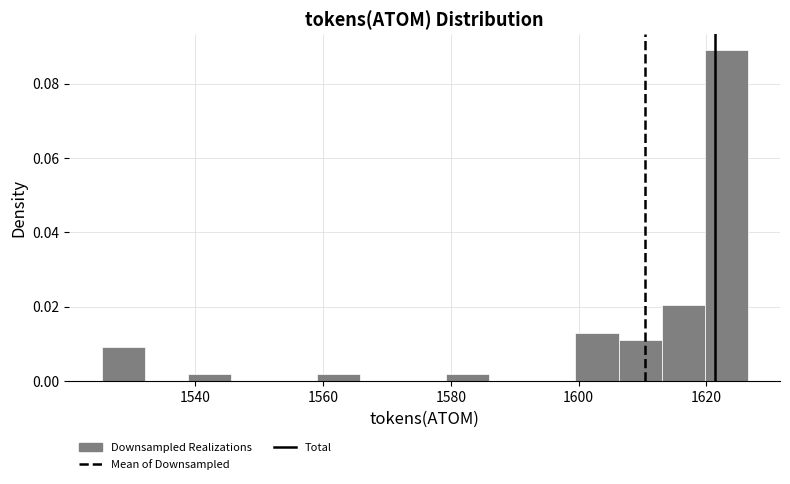

Around what value on the x-axis is the tallest bar? Give the approximate position of its centre, as read against the axis.

1624